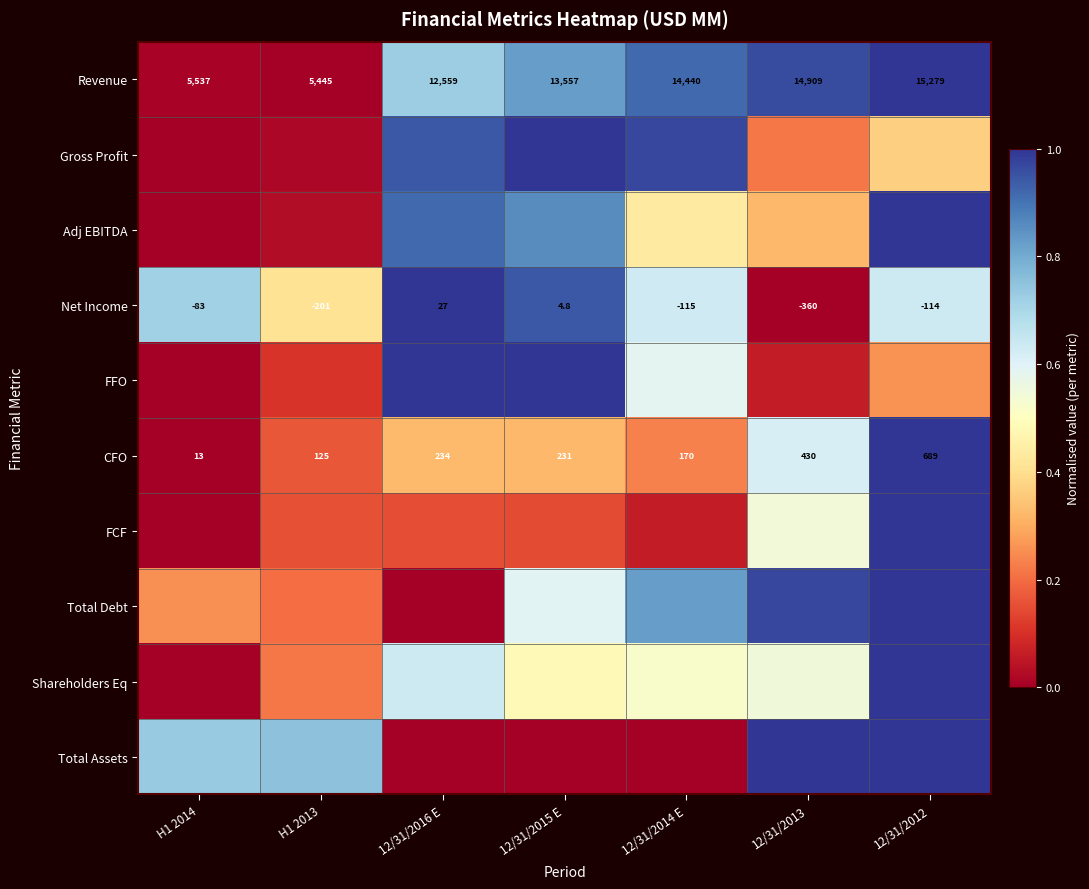

Which series has the largest total across all categories?

Revenue